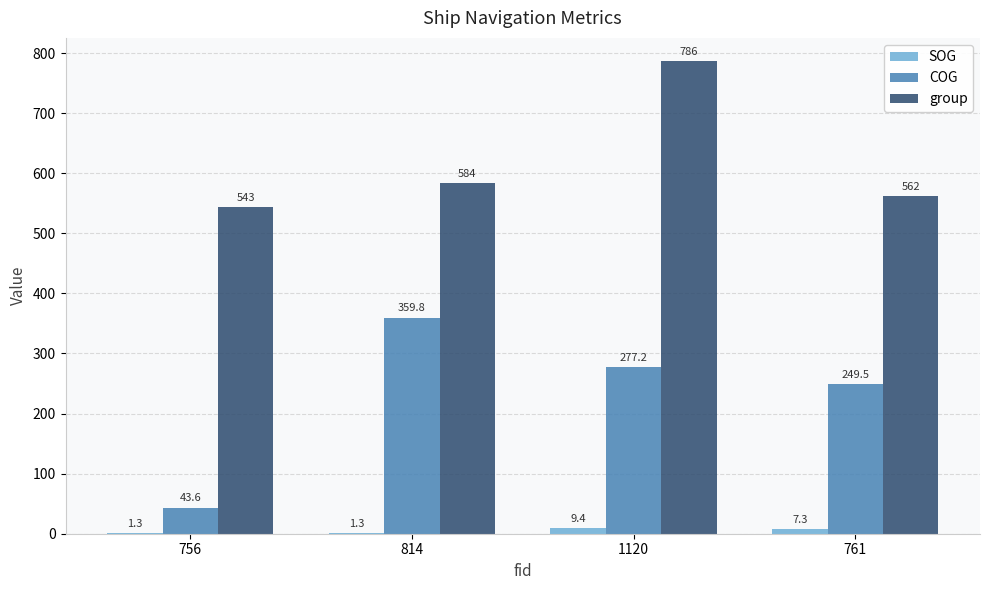

At which category is the sum across all series the highest?

1120